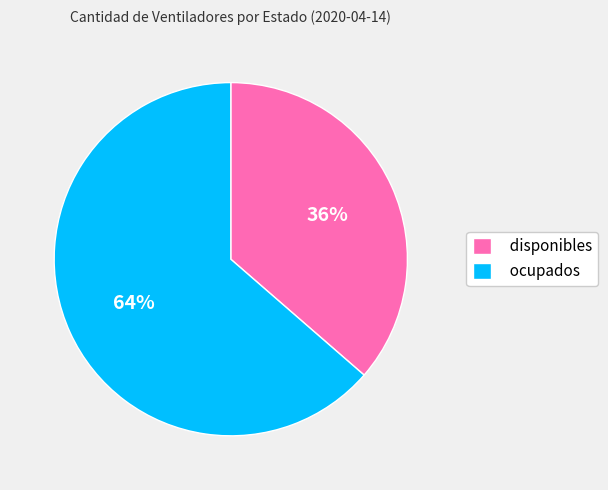

Which slice is the largest?

ocupados